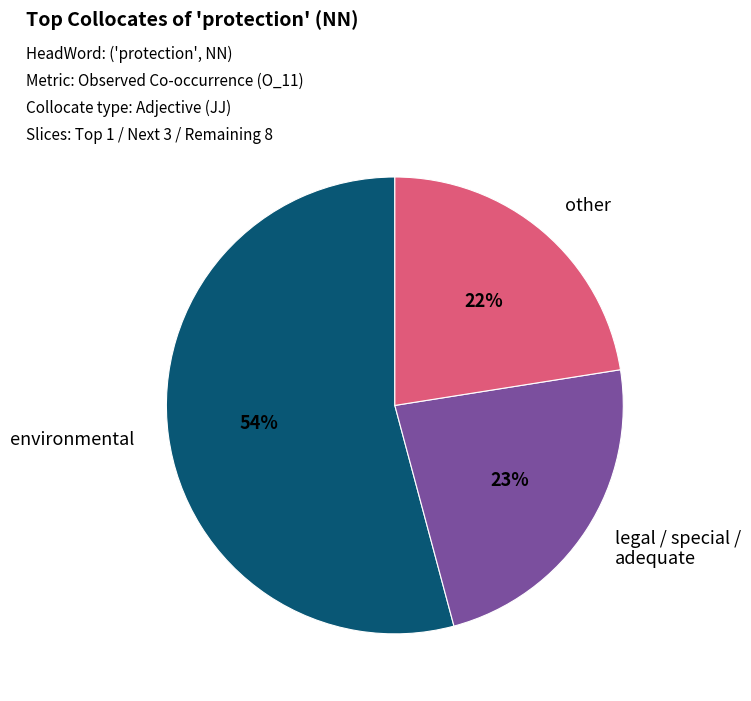

To the nearest percent, what is the average slice percentage?

33%